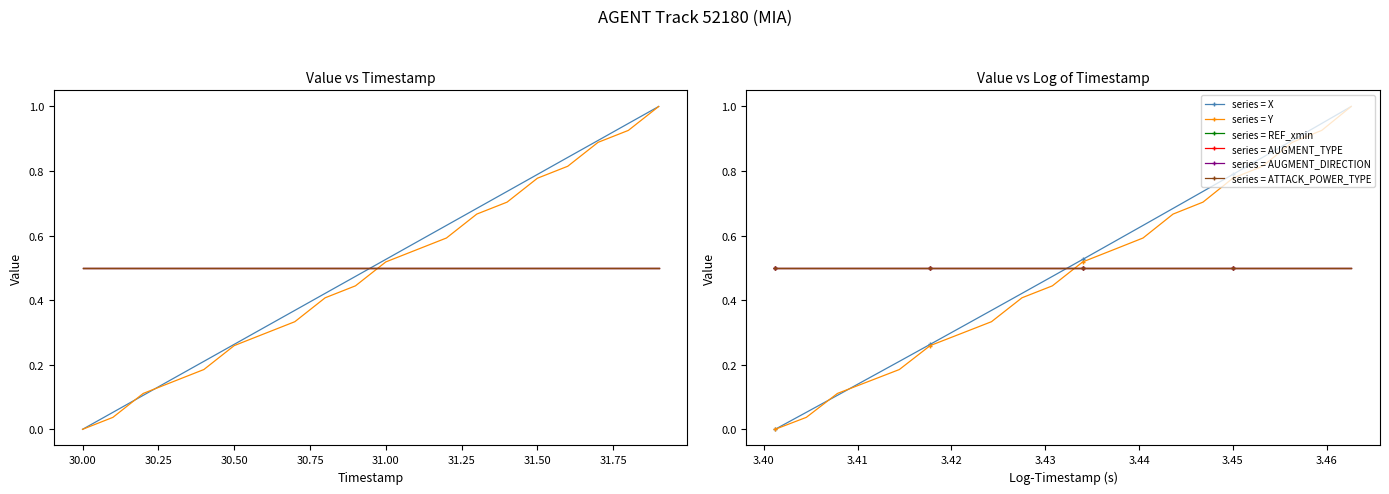

Is this an area chart (filled region under the line)?

No